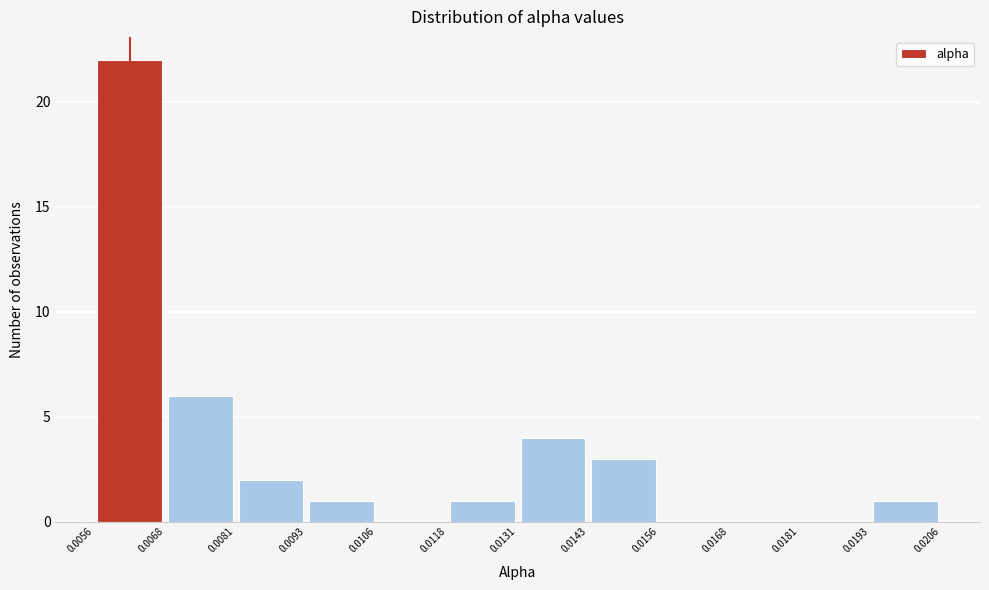

What is the height of the bar covering 0.0143 to 0.0156 on the x-axis? The values are not printed on the chart, so give them approximately, as read against the axis.

3